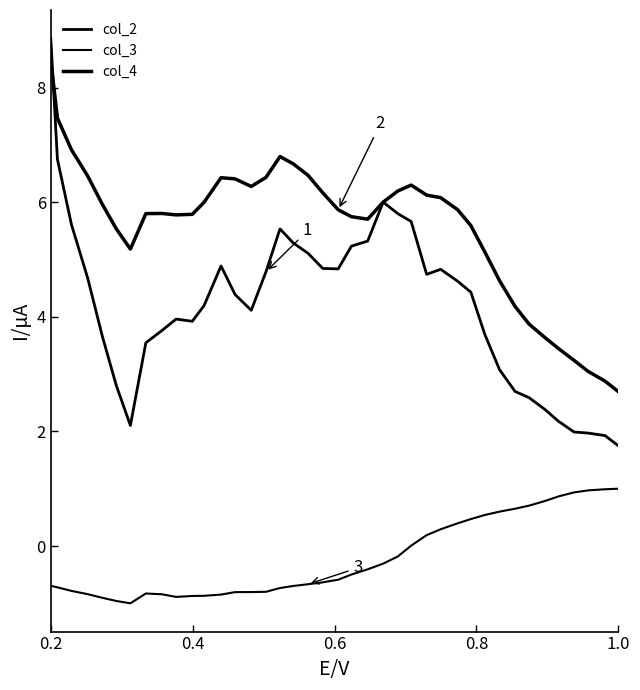

How many lines are shown in the chart?

3